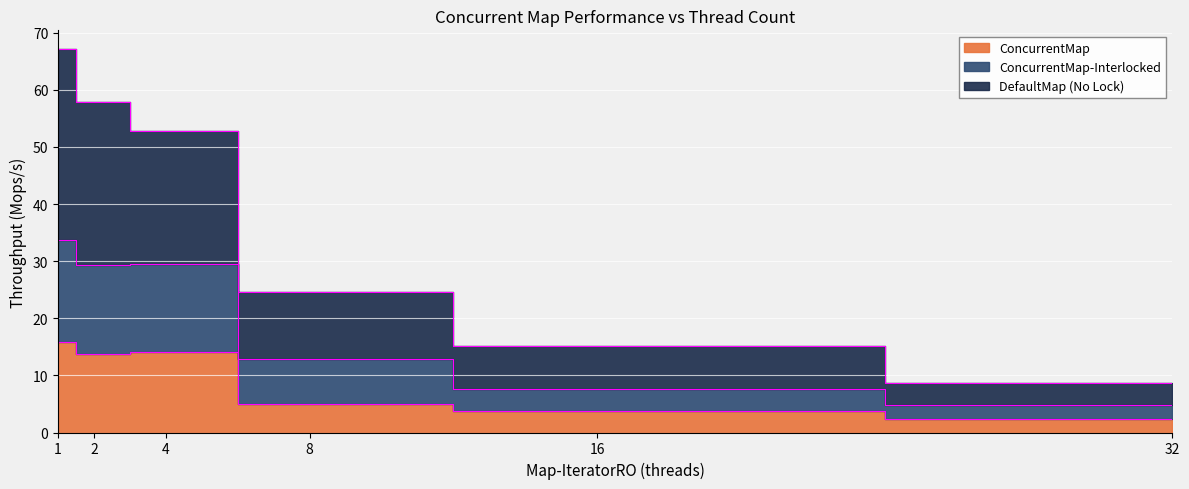

What is the spread (max minus min) of values at 2?

44.2